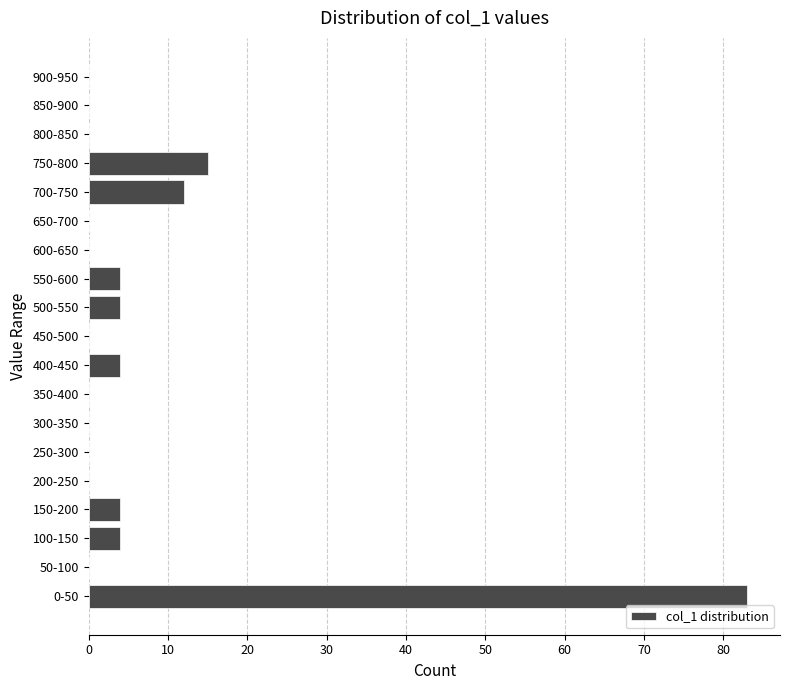

Reading bottom to top, transcribe all the data shown in this chart.

0-50=83	50-100=0	100-150=4	150-200=4	200-250=0	250-300=0	300-350=0	350-400=0	400-450=4	450-500=0	500-550=4	550-600=4	600-650=0	650-700=0	700-750=12	750-800=15	800-850=0	850-900=0	900-950=0